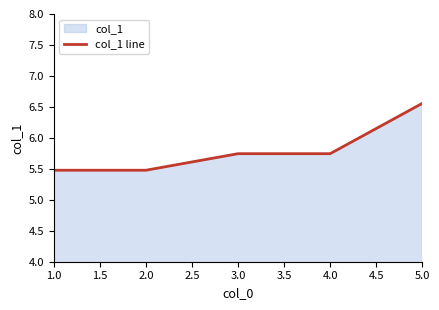

Which label corresponds to the smallest value in the chart?

1.0